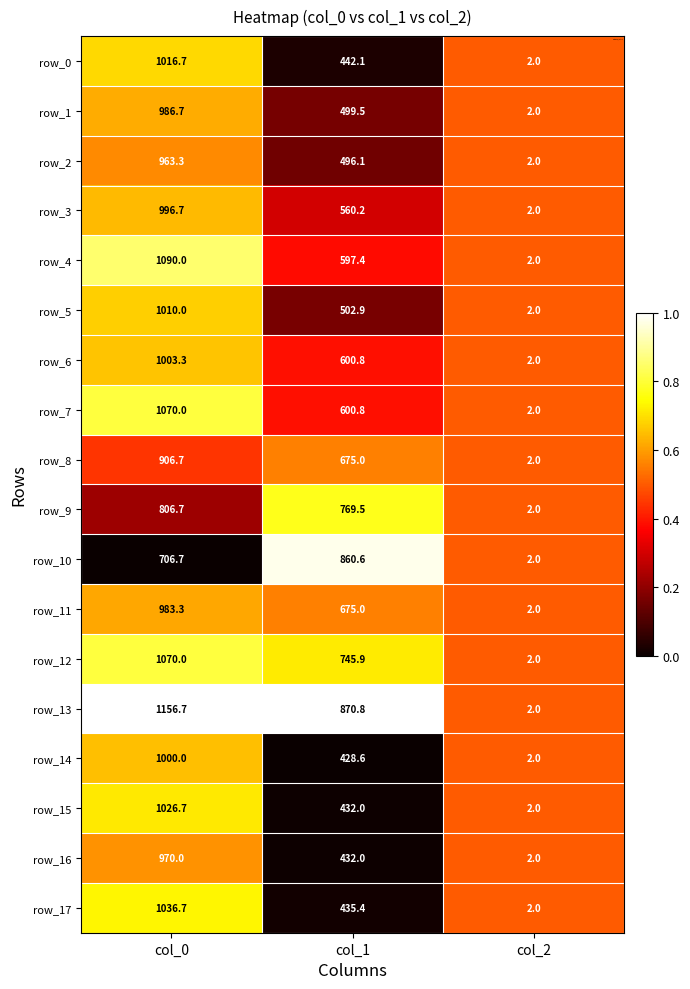

True or false: row_9 has a value of 3.6 at col_2.

False